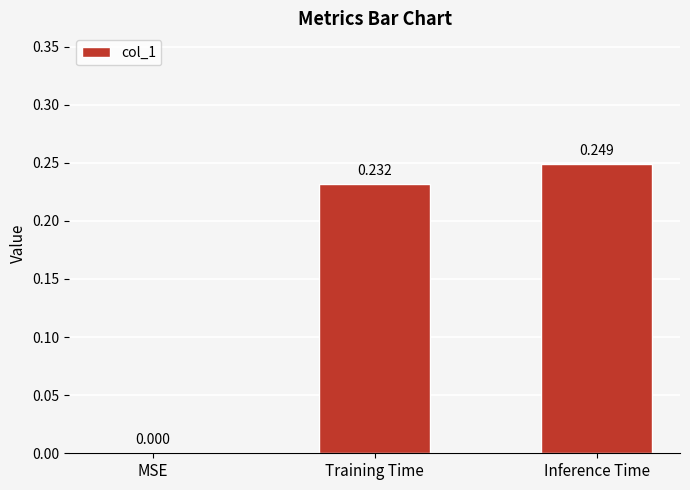

Which category has the highest value across all series?

Inference Time